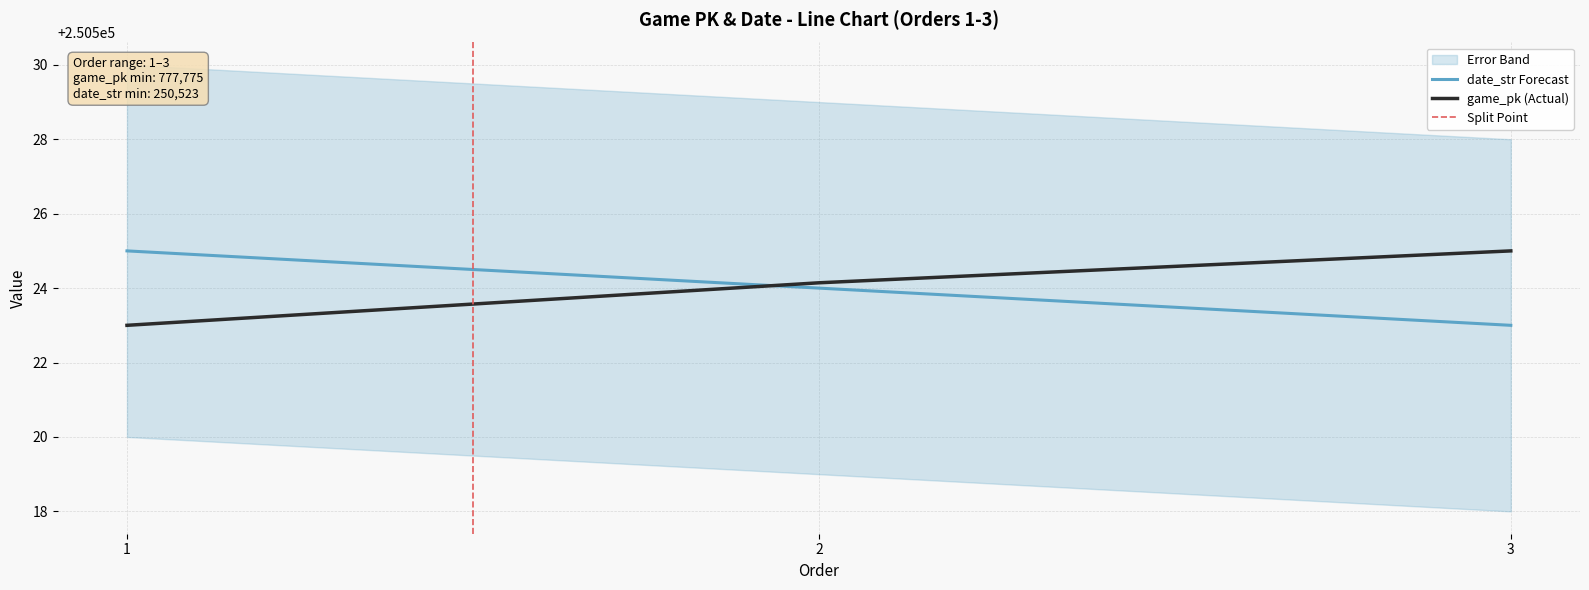

Reading left to right, what are all the values shown in this chart?

game_pk: 250523.0	250524.1	250525.0
date_str: 250525.0	250524.0	250523.0